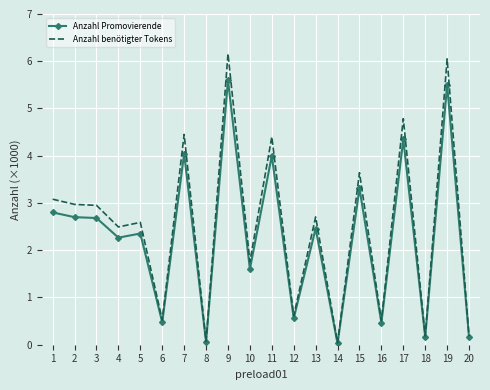

What are all the series names shown in the legend?

Anzahl Promovierende, Anzahl benötigter Tokens